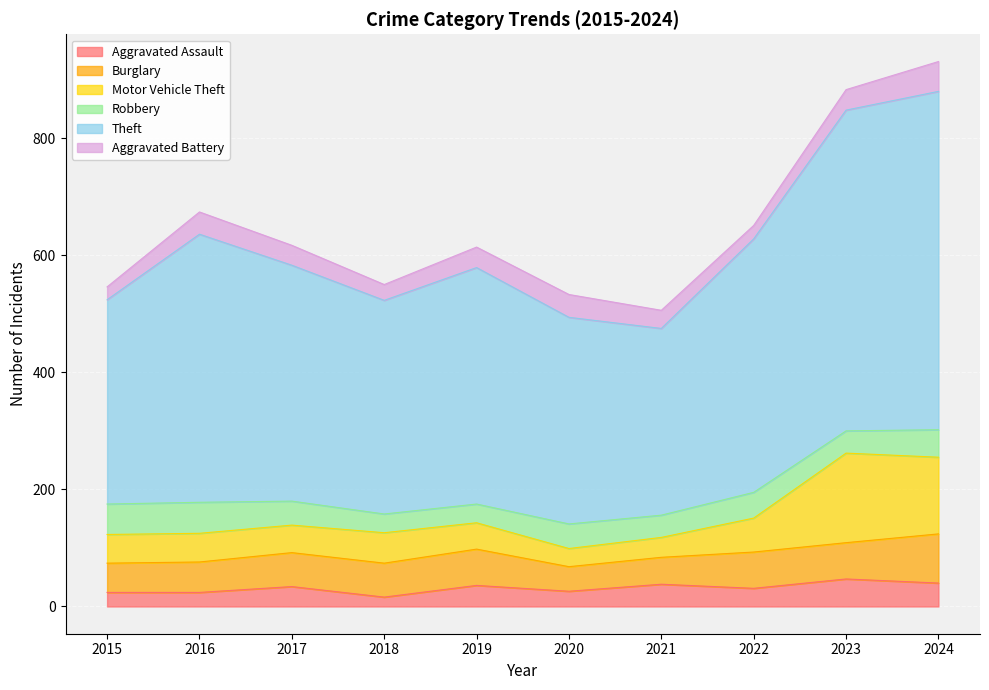

What is the total value across all series at 2021?

506